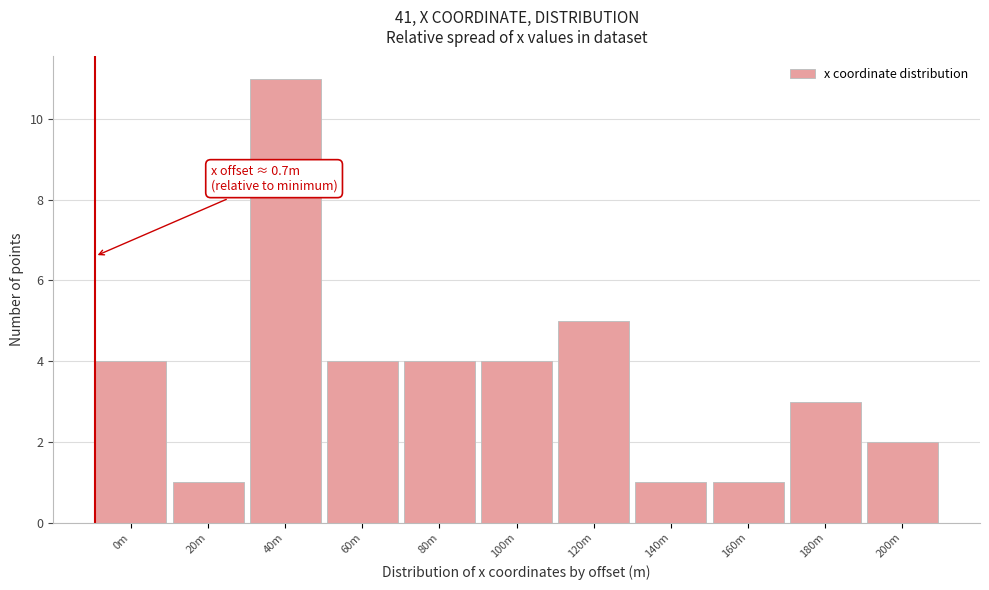

Reading left to right, what are all the values shown in this chart?

4	1	11	4	4	4	5	1	1	3	2